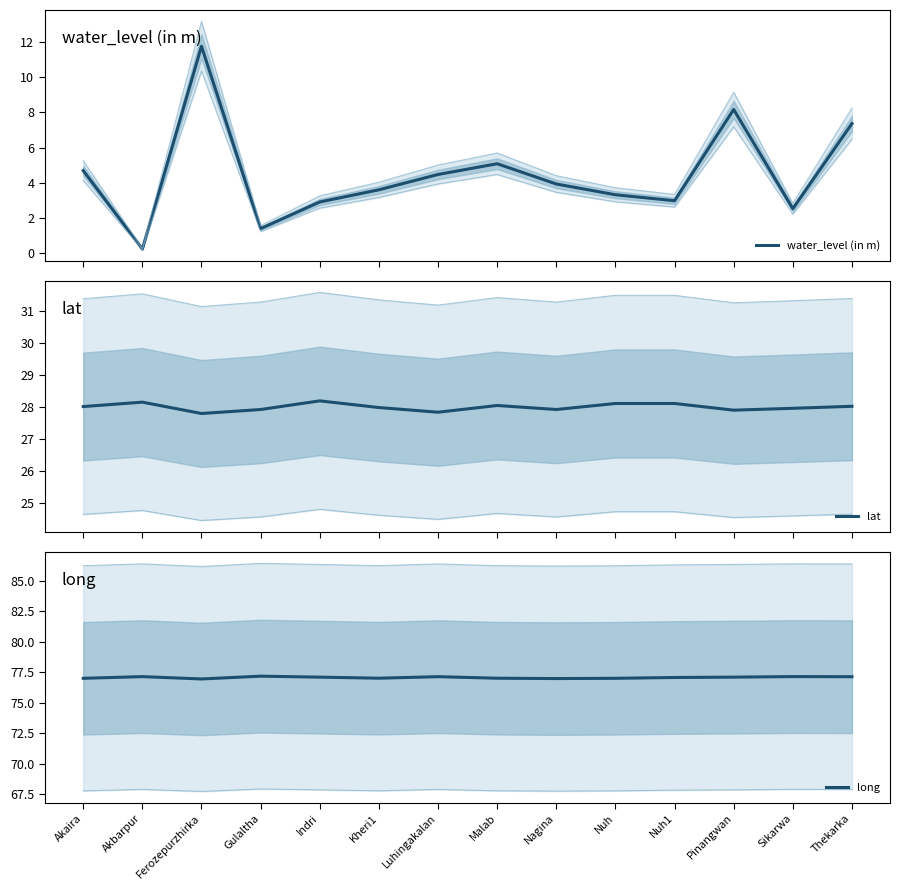

Rank the series at Pinangwan from highest to lowest value.

long, lat, water_level (in m)